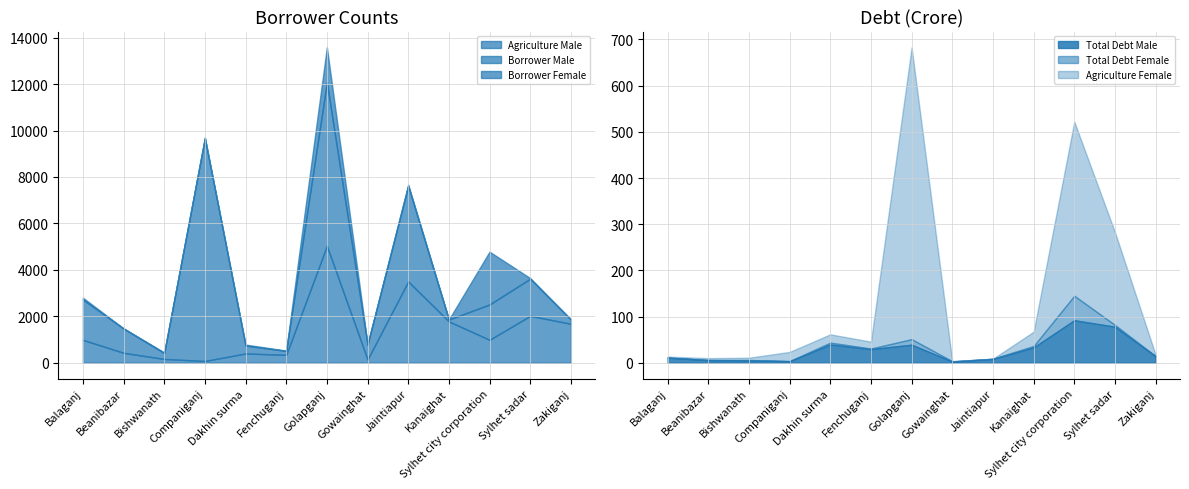

Reading left to right, list all the values displayed in this chart.

Agriculture Male: Balaganj=985.0	Beanibazar=428.0	Bishwanath=162.0	Companiganj=75.4	Dakhin surma=398.0	Fenchuganj=340.0	Golapganj=5032.0	Gowainghat=140.0	Jaintiapur=3500.0	Kanaighat=1780.0	Sylhet city corporation=987.0	Sylhet sadar=2019.0	Zakiganj=1679.0
Borrower Male: Balaganj=1738.0	Beanibazar=1048.0	Bishwanath=256.0	Companiganj=9601.0	Dakhin surma=343.0	Fenchuganj=170.0	Golapganj=7045.0	Gowainghat=640.0	Jaintiapur=4120.0	Kanaighat=79.0	Sylhet city corporation=1523.0	Sylhet sadar=1600.0	Zakiganj=183.0
Borrower Female: Balaganj=80.0	Beanibazar=4.0	Bishwanath=26.0	Companiganj=20.0	Dakhin surma=41.0	Fenchuganj=13.0	Golapganj=1509.0	Gowainghat=29.0	Jaintiapur=52.0	Kanaighat=2.0	Sylhet city corporation=2274.0	Sylhet sadar=27.0	Zakiganj=7.0
Total Debt Male: Balaganj=10.9	Beanibazar=5.7	Bishwanath=5.0	Companiganj=3.4	Dakhin surma=39.5	Fenchuganj=29.5	Golapganj=39.0	Gowainghat=2.5	Jaintiapur=8.2	Kanaighat=33.2	Sylhet city corporation=92.0	Sylhet sadar=78.0	Zakiganj=14.2
Total Debt Female: Balaganj=0.4	Beanibazar=0.2	Bishwanath=0.9	Companiganj=0.1	Dakhin surma=4.0	Fenchuganj=1.2	Golapganj=12.0	Gowainghat=0.8	Jaintiapur=0.4	Kanaighat=3.0	Sylhet city corporation=53.0	Sylhet sadar=3.8	Zakiganj=0.1
Agriculture Female: Balaganj=2.0	Beanibazar=4.0	Bishwanath=5.0	Companiganj=20.0	Dakhin surma=18.0	Fenchuganj=15.0	Golapganj=632.0	Gowainghat=0.0	Jaintiapur=0.0	Kanaighat=31.0	Sylhet city corporation=377.0	Sylhet sadar=201.0	Zakiganj=3.0